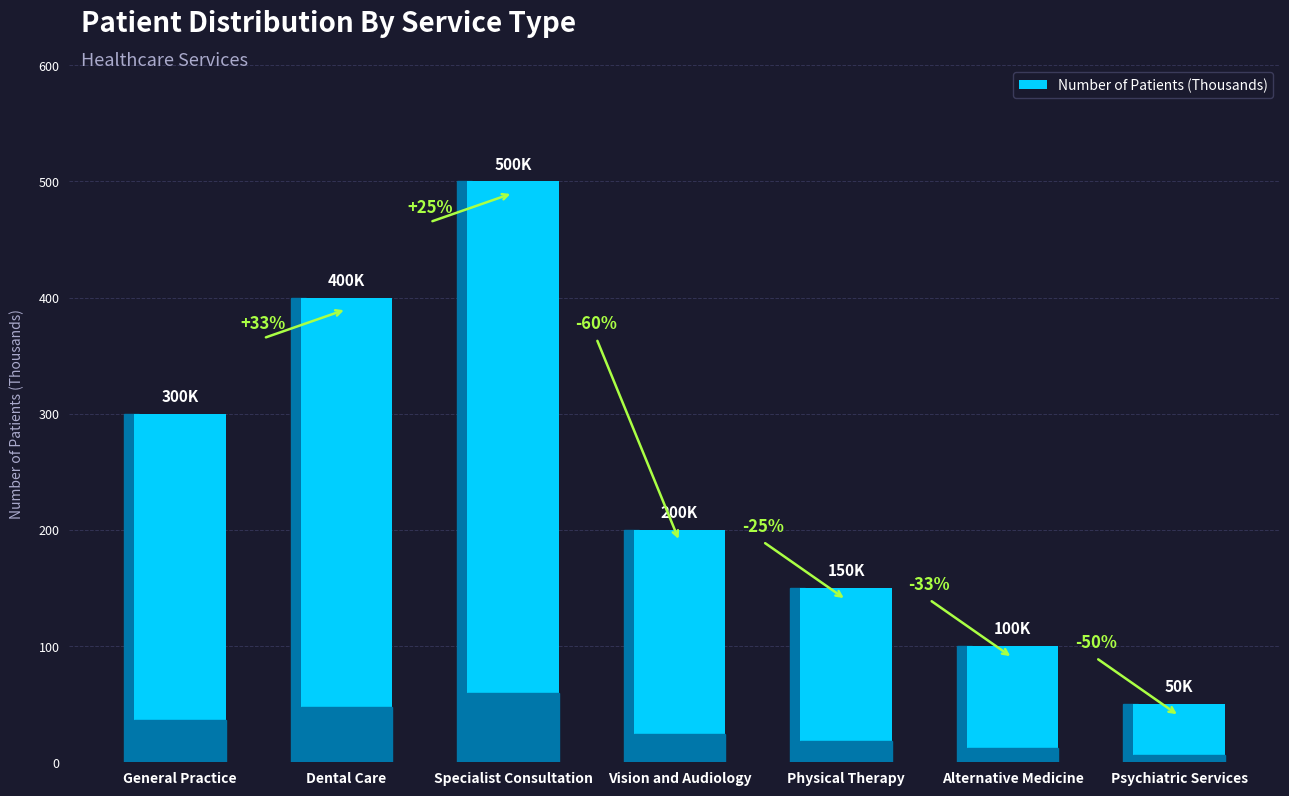

How many bars are there in total?

7